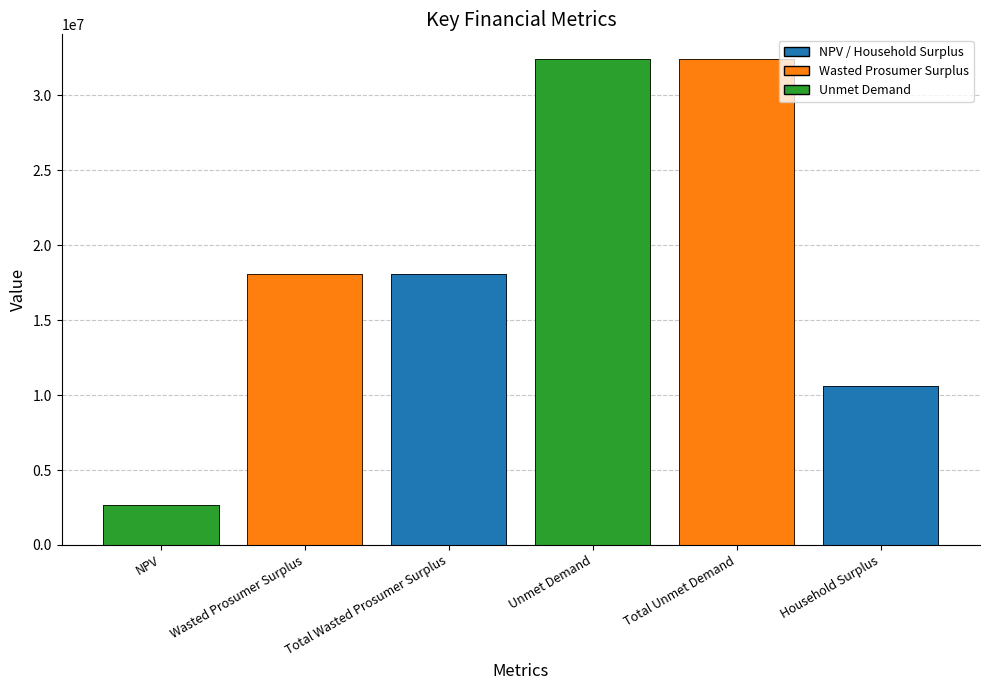

Is it true that the value at NPV is 4137642.5?

False